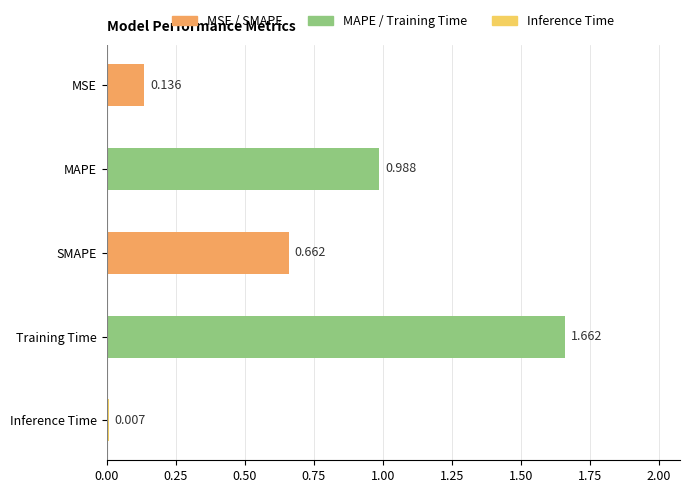

At which label is the value closest to 0?

Inference Time